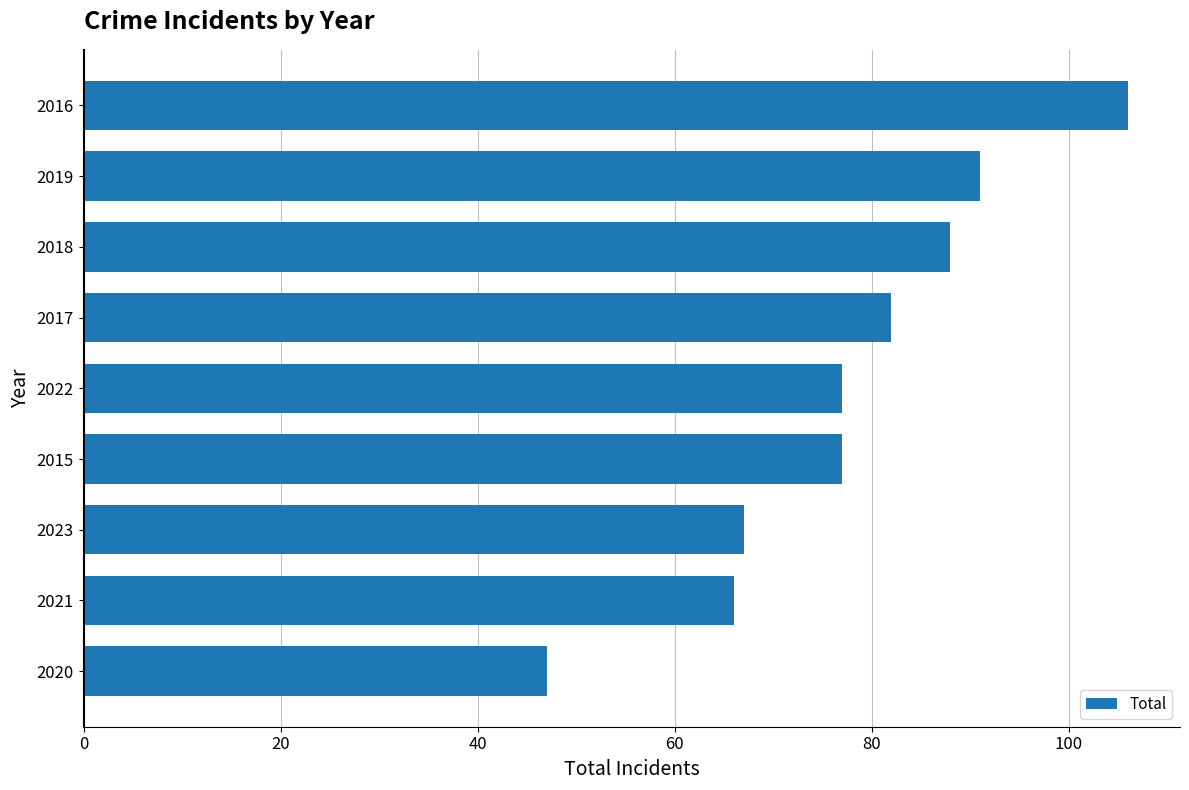

The value at 2018 is 25. True or false?

False